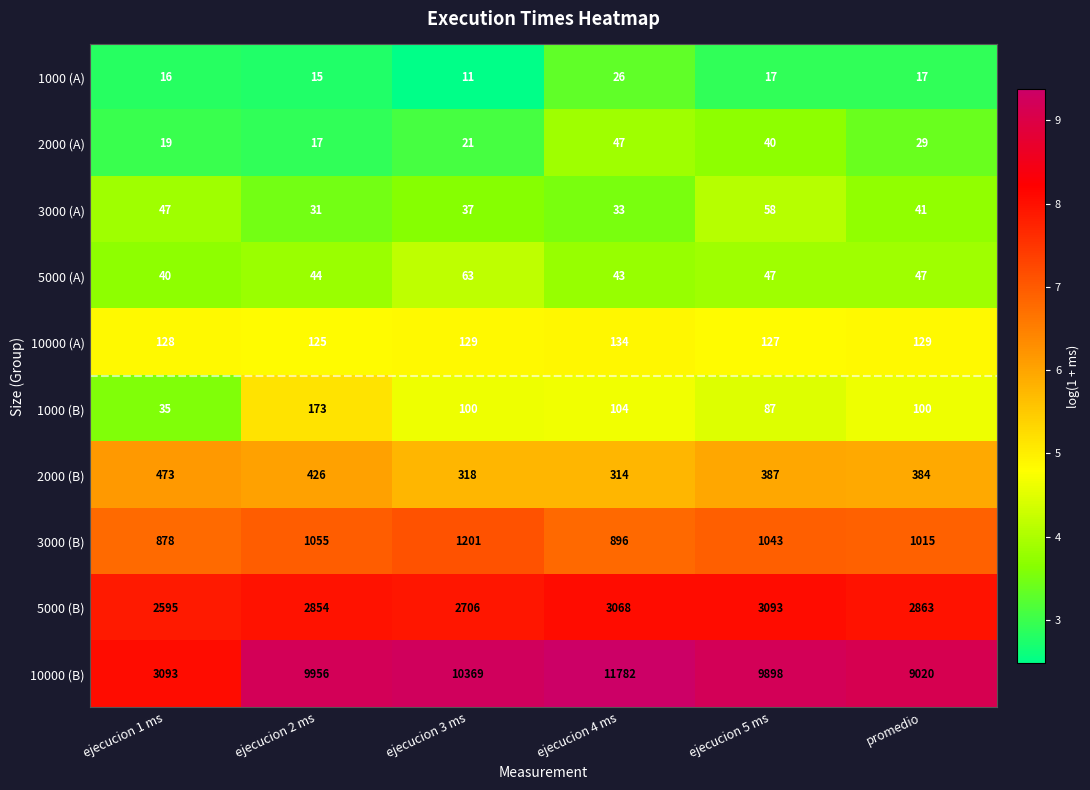

List the series in order of their peak value, highest first.

10000 (B), 5000 (B), 3000 (B), 2000 (B), 1000 (B), 10000 (A), 5000 (A), 3000 (A), 2000 (A), 1000 (A)